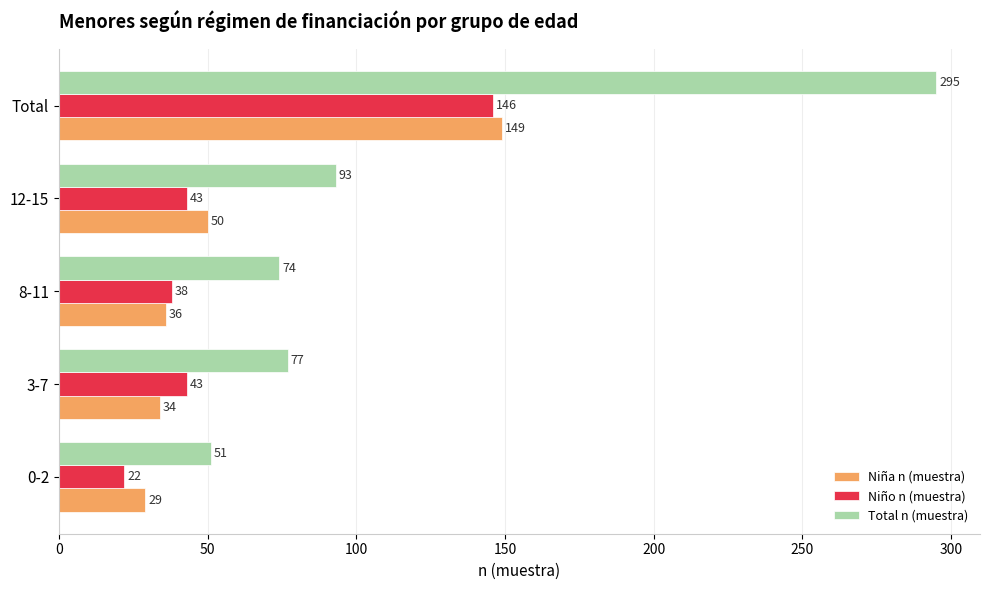

At how many categories does at least one series exceed 196?

1